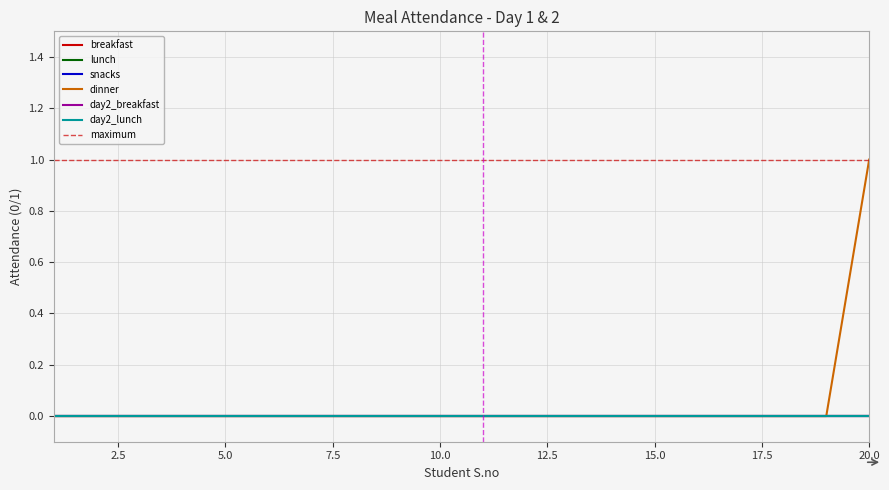

The lunch series shows 0 at 3. True or false?

True